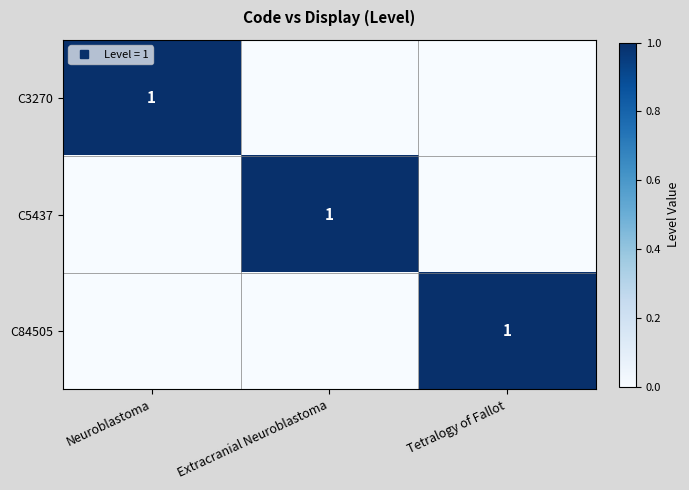

List the labels in order of C3270 value, largest first.

Neuroblastoma, Extracranial Neuroblastoma, Tetralogy of Fallot